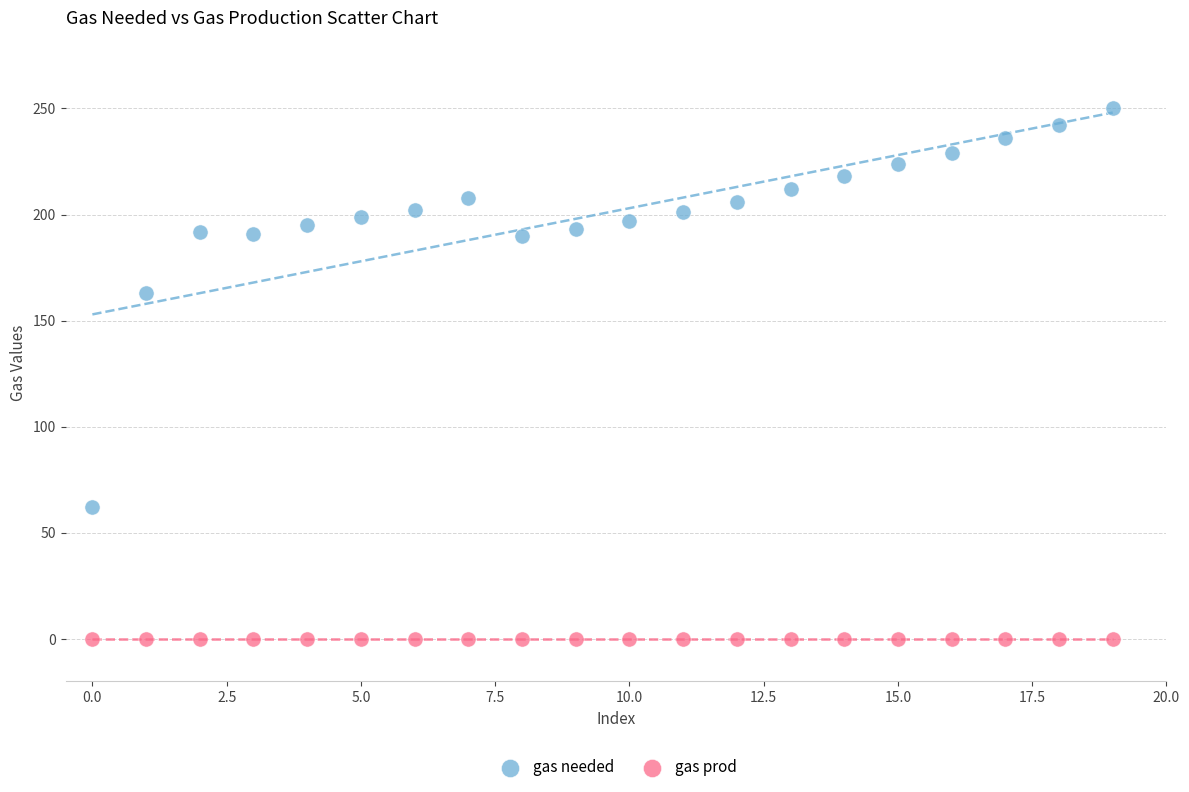

Which series contains the lowest Y value?

gas prod